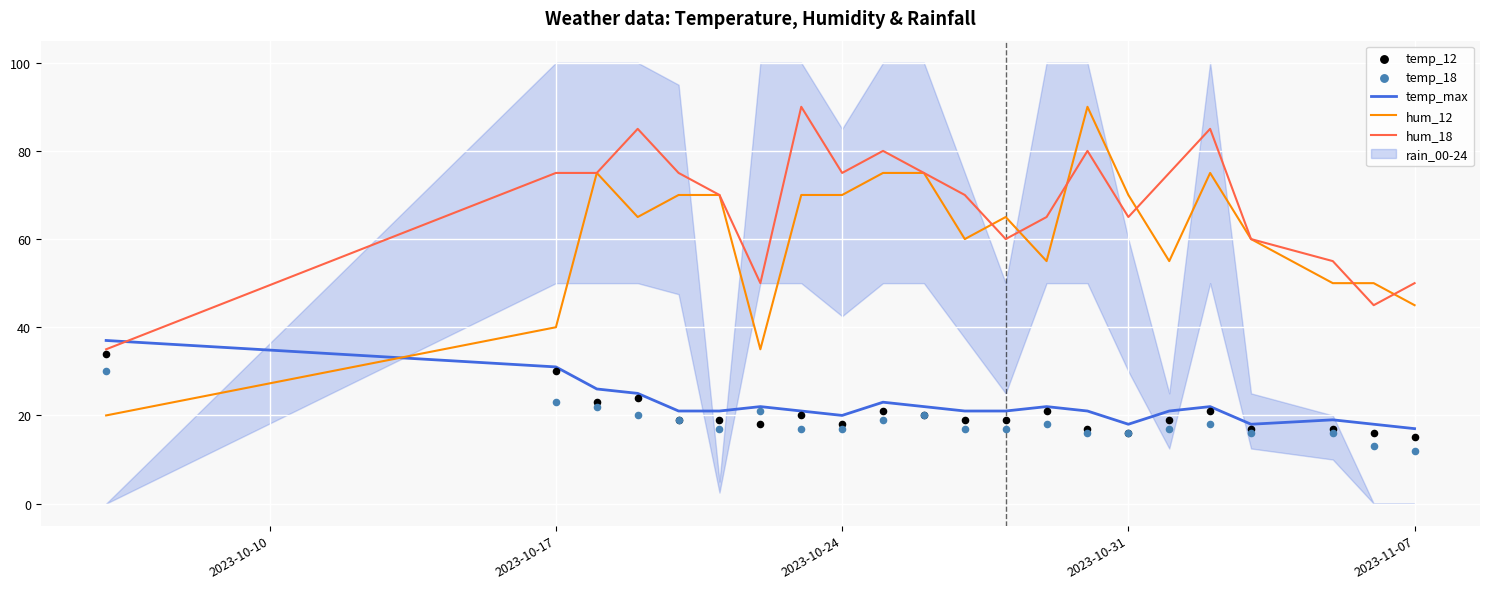

Which series reaches the minimum Y coordinate?

temp_18